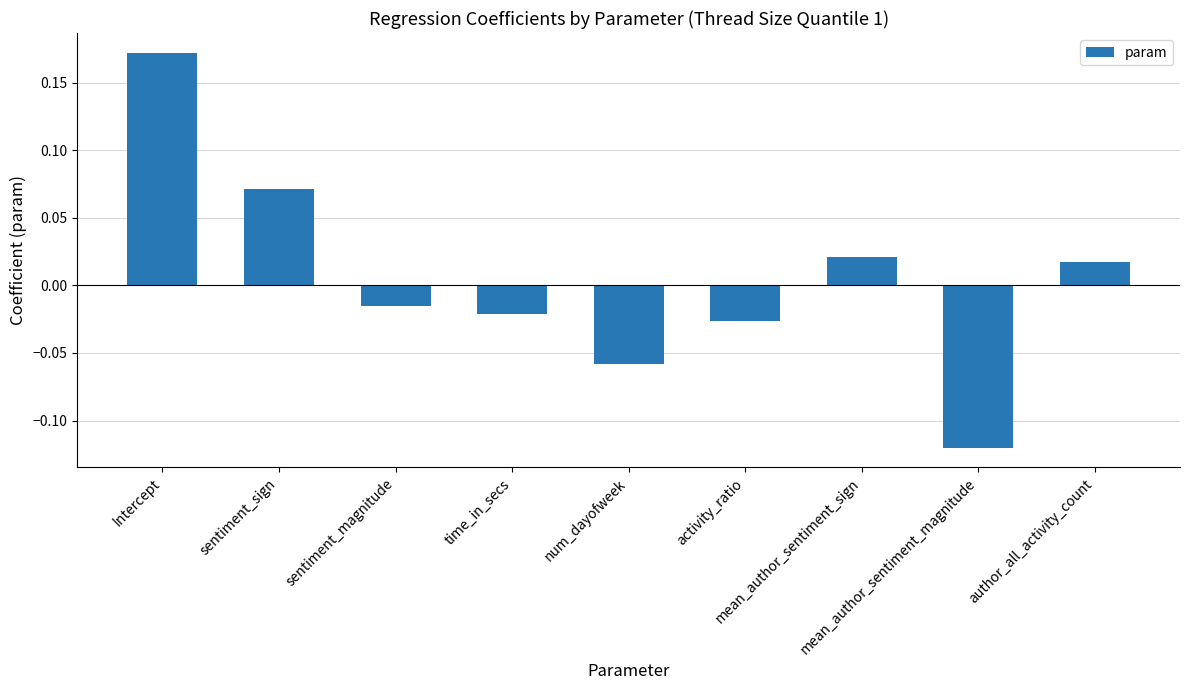

List the labels in order of value, largest first.

Intercept, sentiment_sign, mean_author_sentiment_sign, author_all_activity_count, sentiment_magnitude, time_in_secs, activity_ratio, num_dayofweek, mean_author_sentiment_magnitude